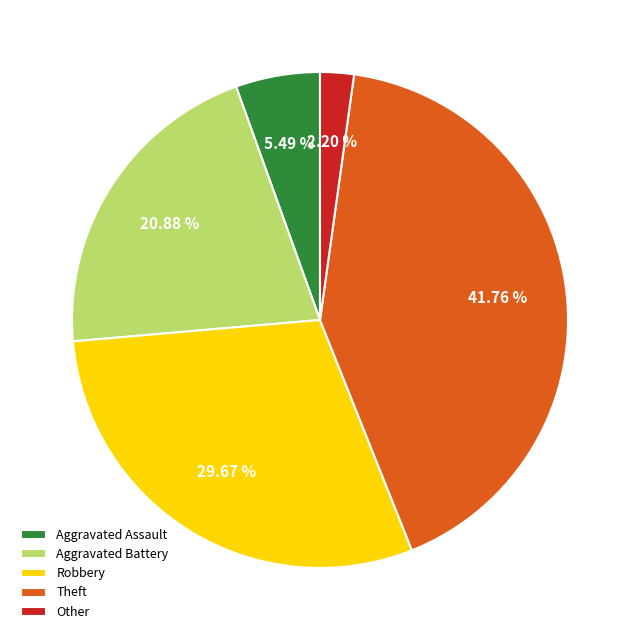

Which slice is the smallest?

Other